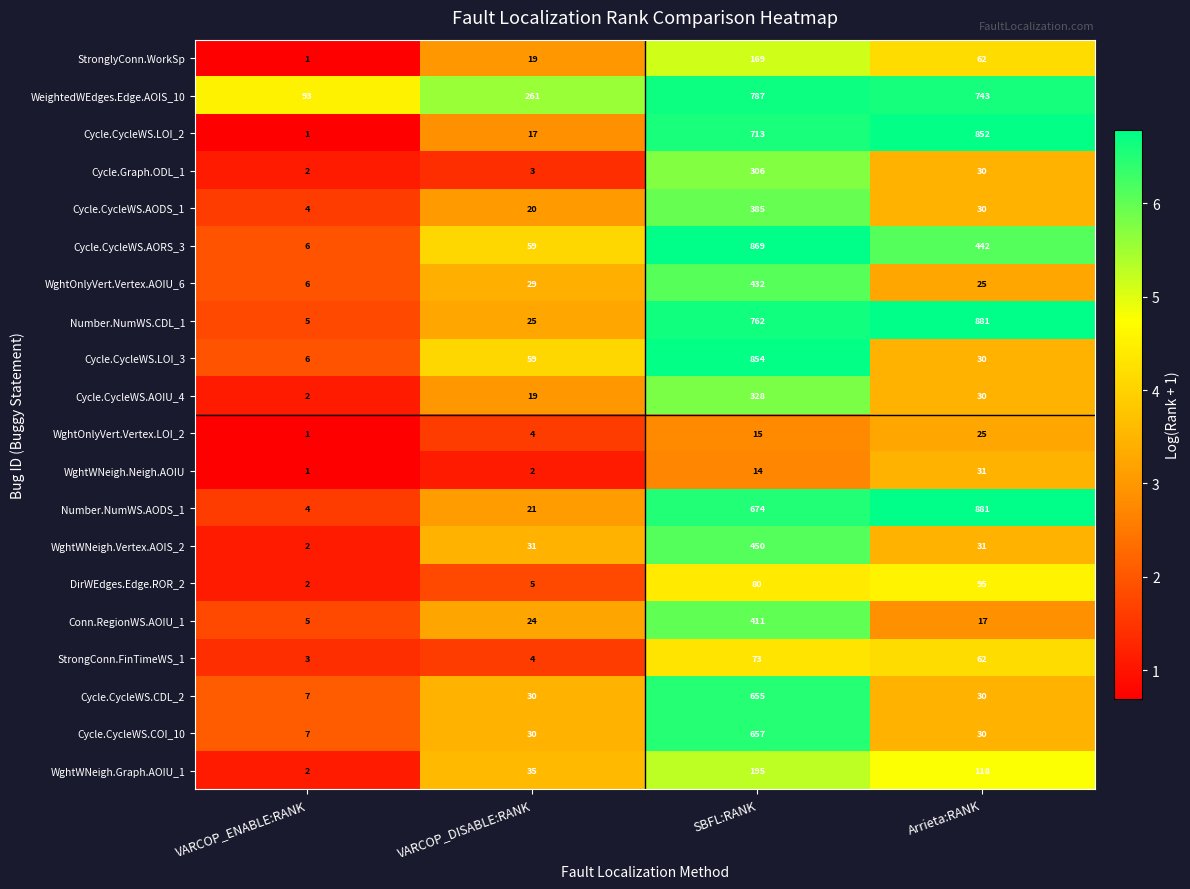

What is the maximum value shown in the chart?

881